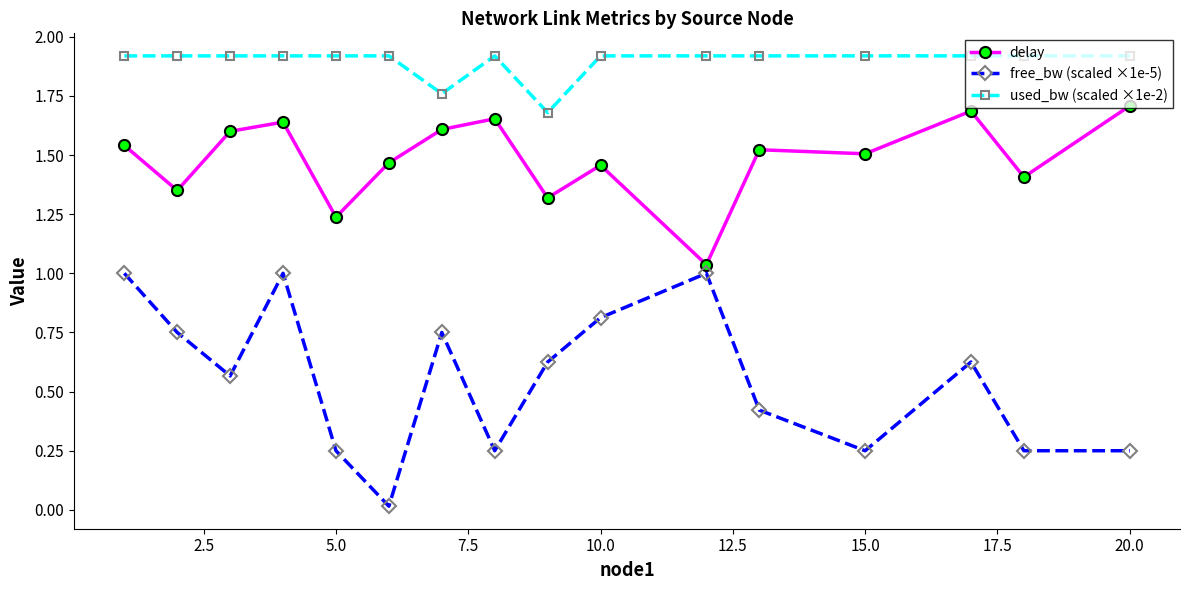

Rank the series by their maximum value, from highest to lowest.

used_bw (scaled ×1e-2), delay, free_bw (scaled ×1e-5)